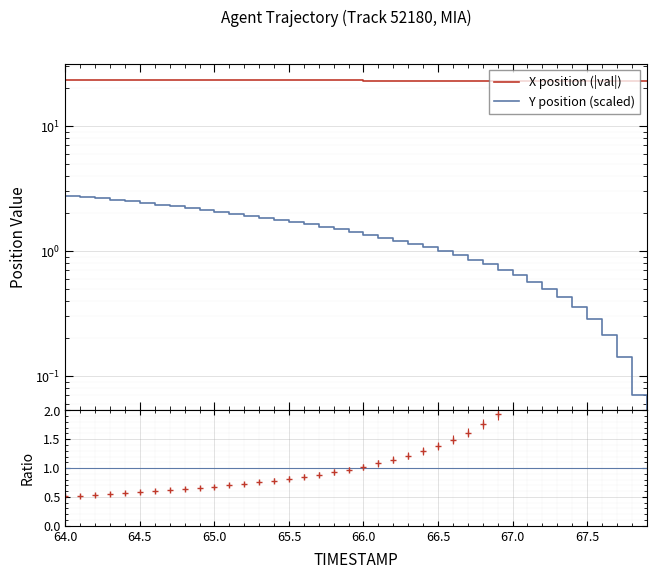

What are all the series names shown in the legend?

X position (|val|), Y position (scaled)